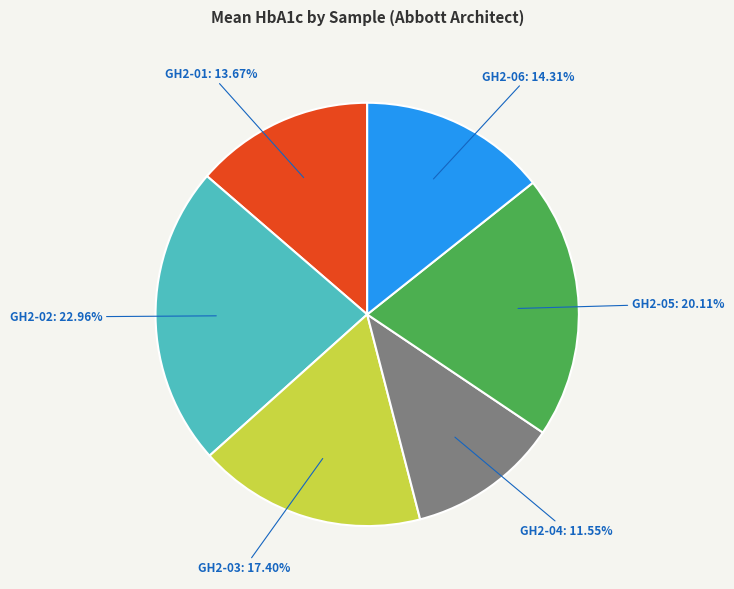

Is there any slice that represents more than half of the pie?

No